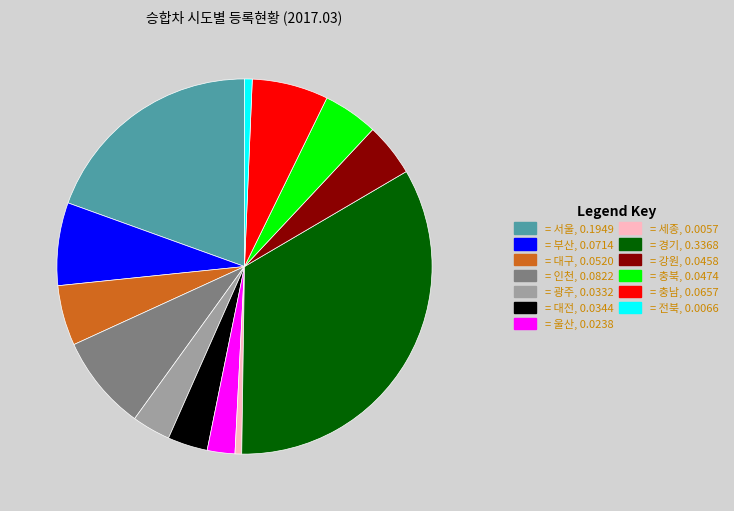

Count the number of slices in the pie.

13